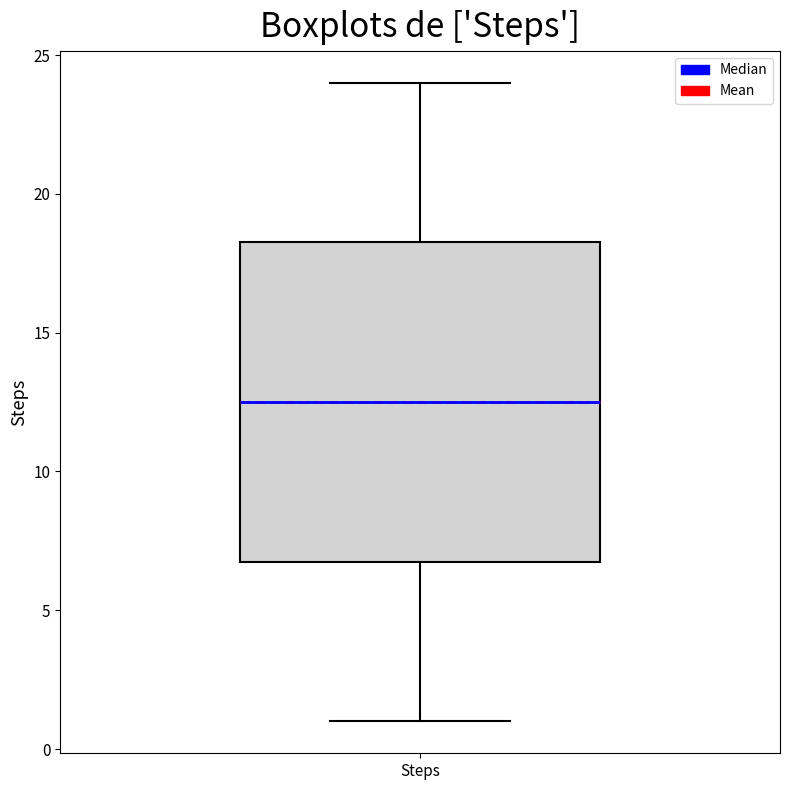

Read this box plot against the y-axis: the position of the median line, the range covered by the box, and the ends of both whiskers. The values are not printed on the chart, so give them approximately, as read against the axis.

median 12.5, box 7.0 to 18.5, whiskers 1.0 to 24.0